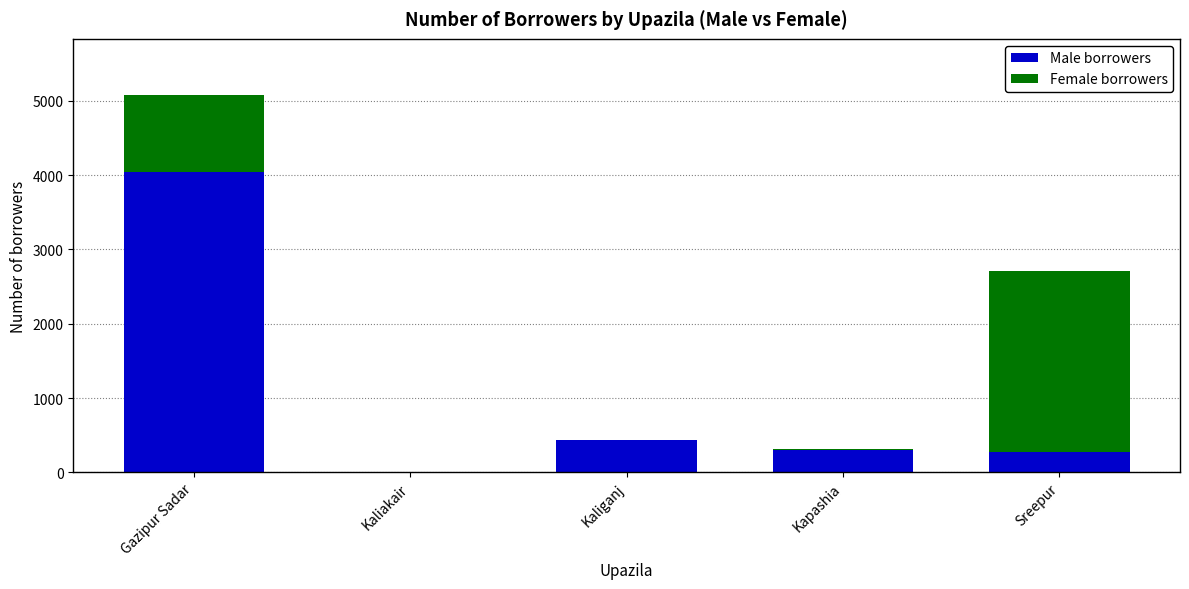

At which category is the sum across all series the highest?

Gazipur Sadar